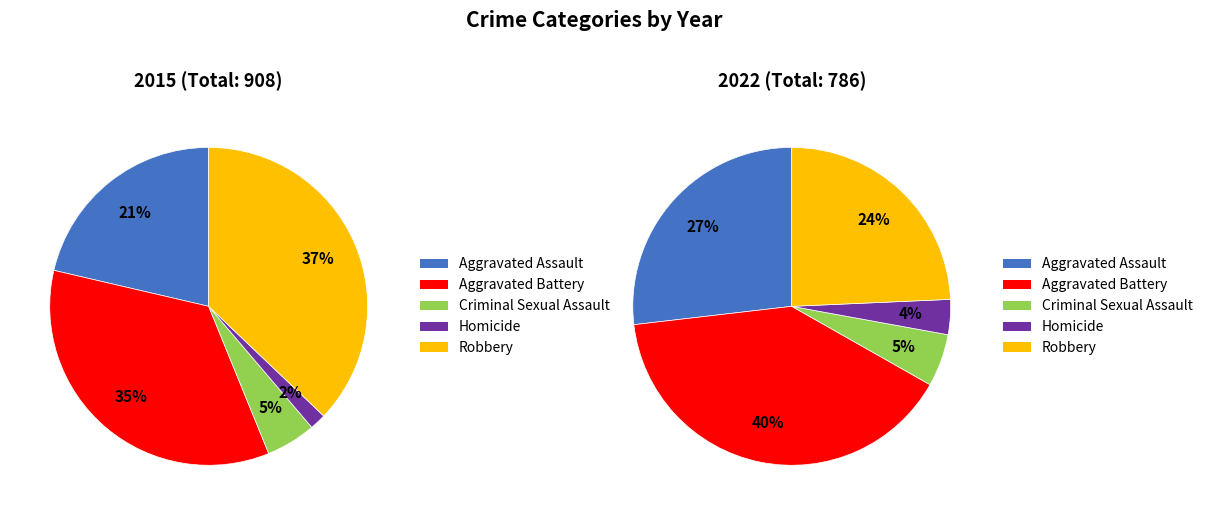

Which category has the smallest portion of the pie?

Homicide